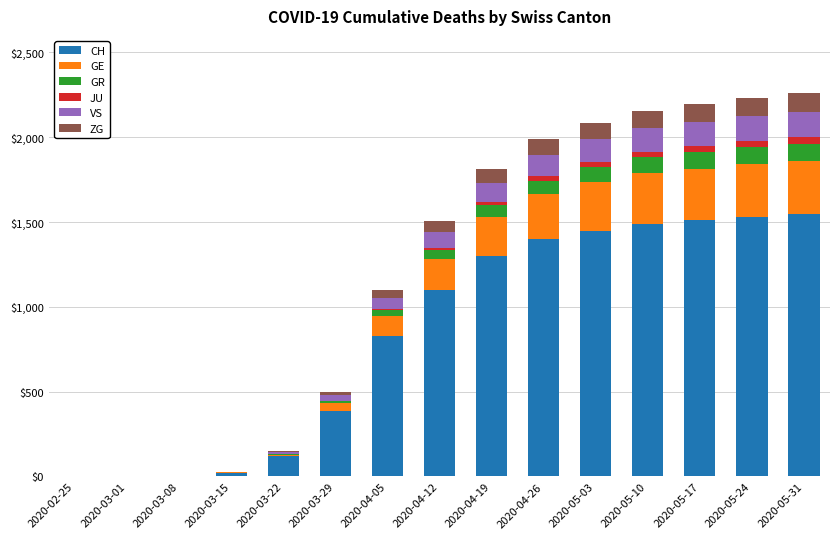

What is the maximum value for CH?

1545